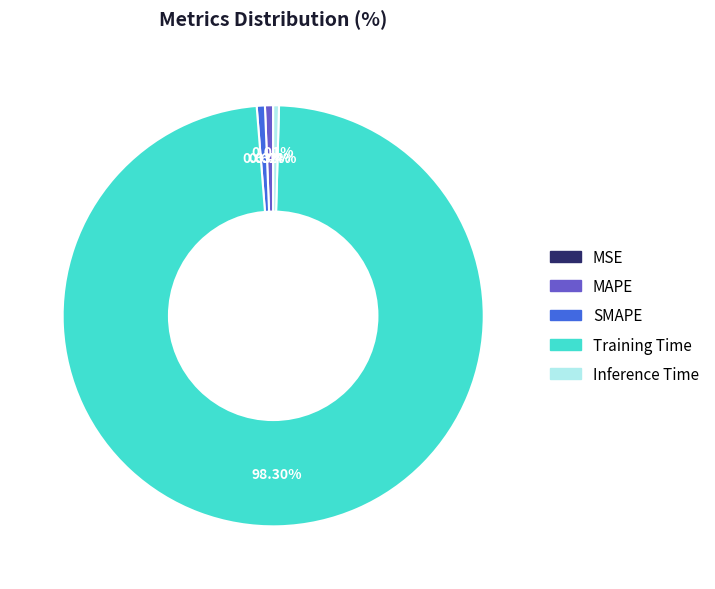

Which category has the biggest portion of the pie?

Training Time